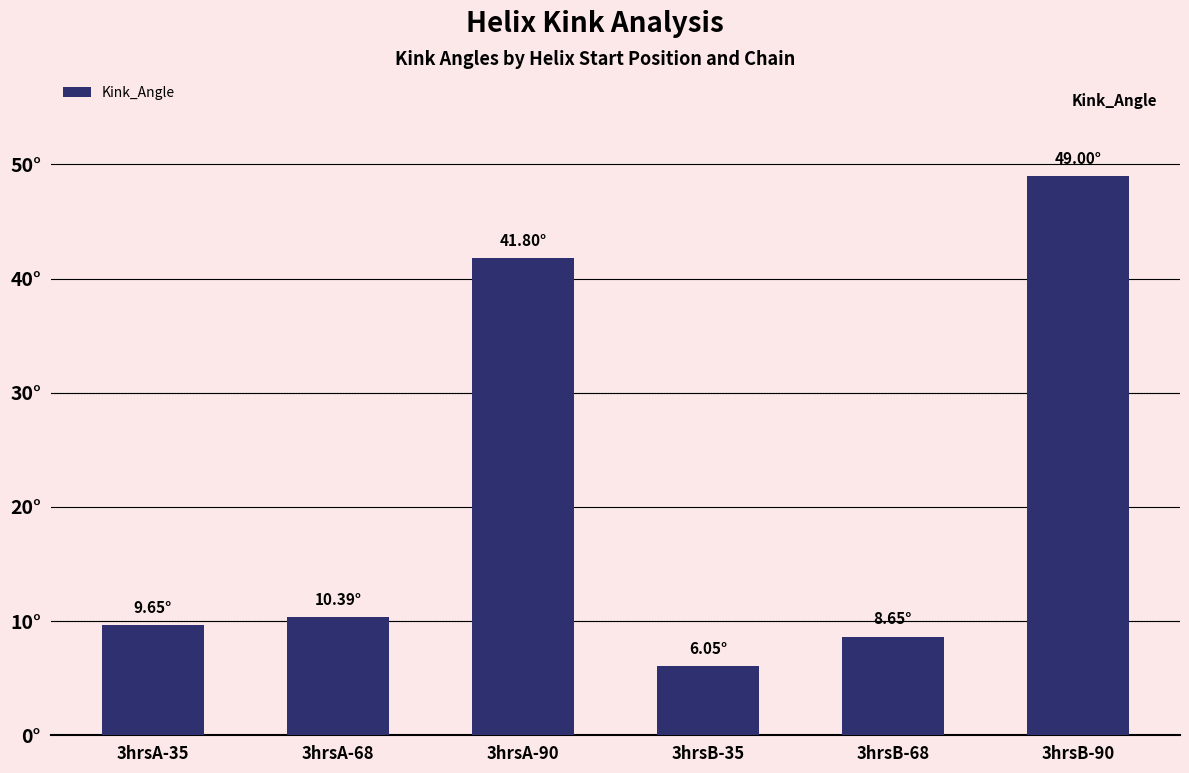

Reading left to right, extract all data points from this chart.

3hrsA-35=9.7	3hrsA-68=10.4	3hrsA-90=41.8	3hrsB-35=6.0	3hrsB-68=8.6	3hrsB-90=49.0